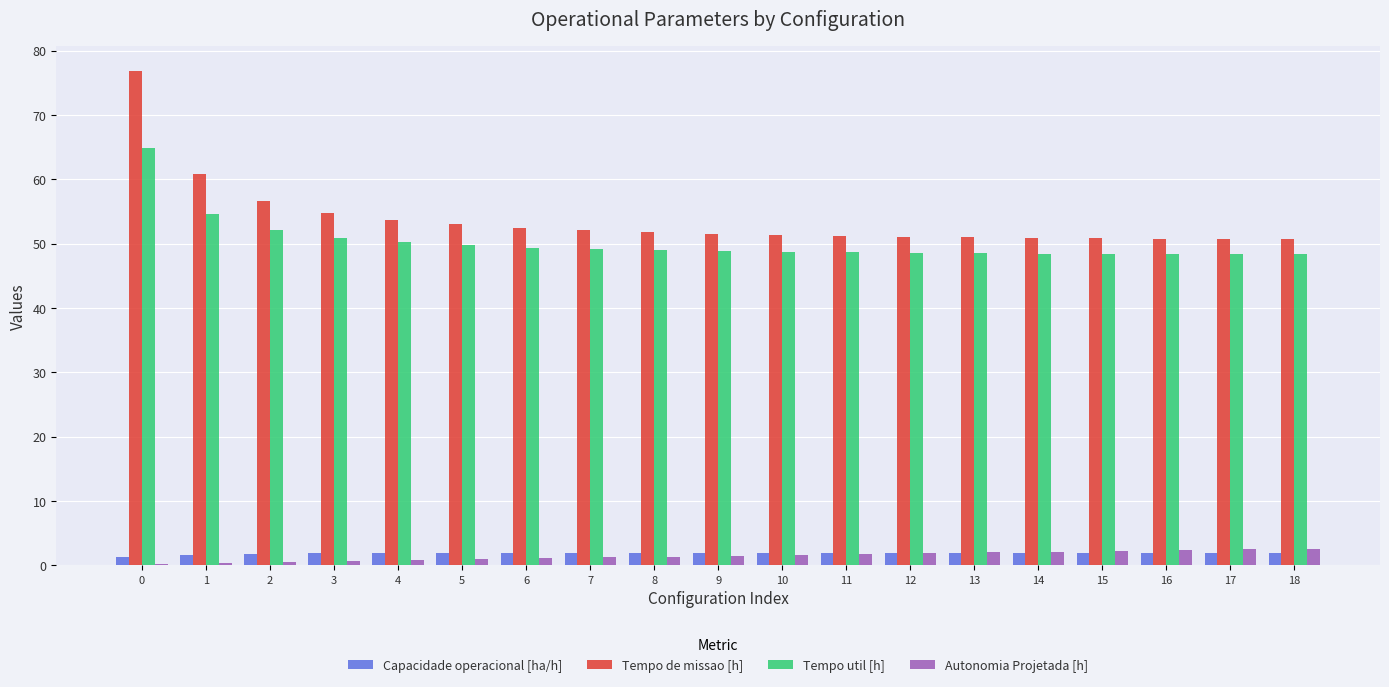

What is the average value of the Capacidade operacional [ha/h] series?

1.9